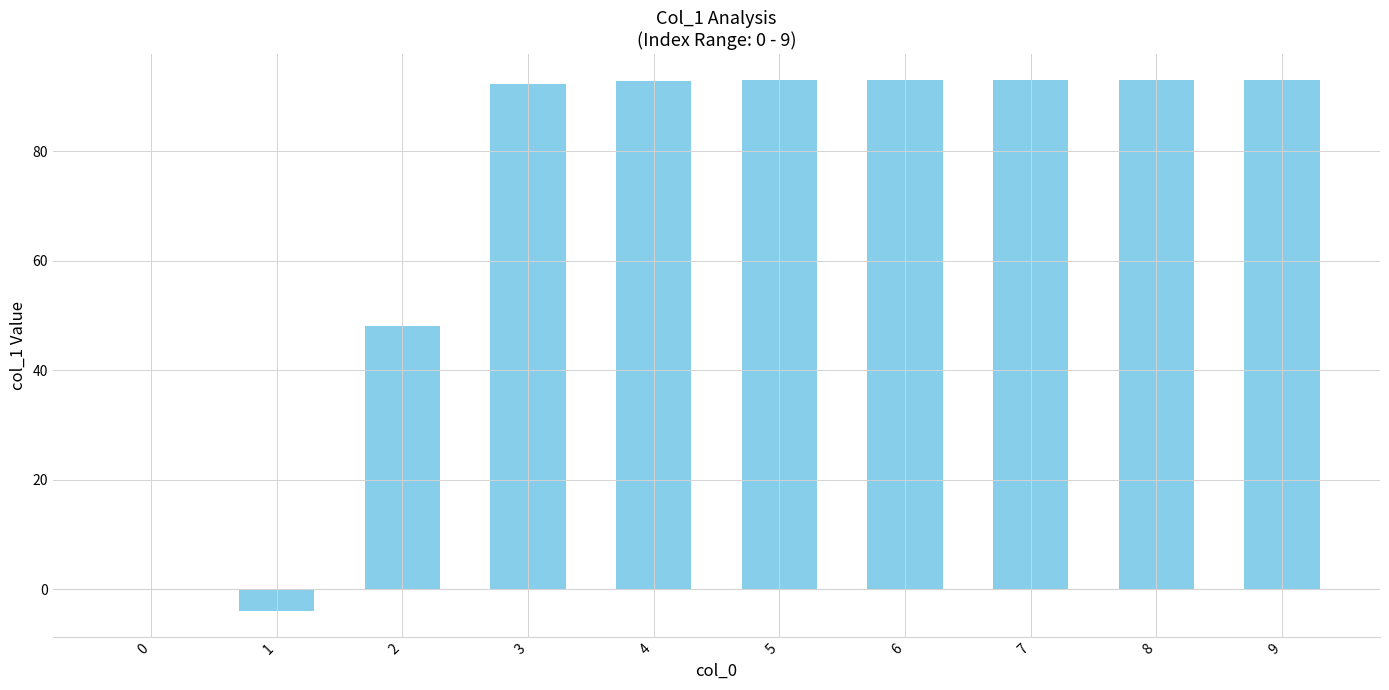

What is the sum of the values at 1 and 2?

44.1